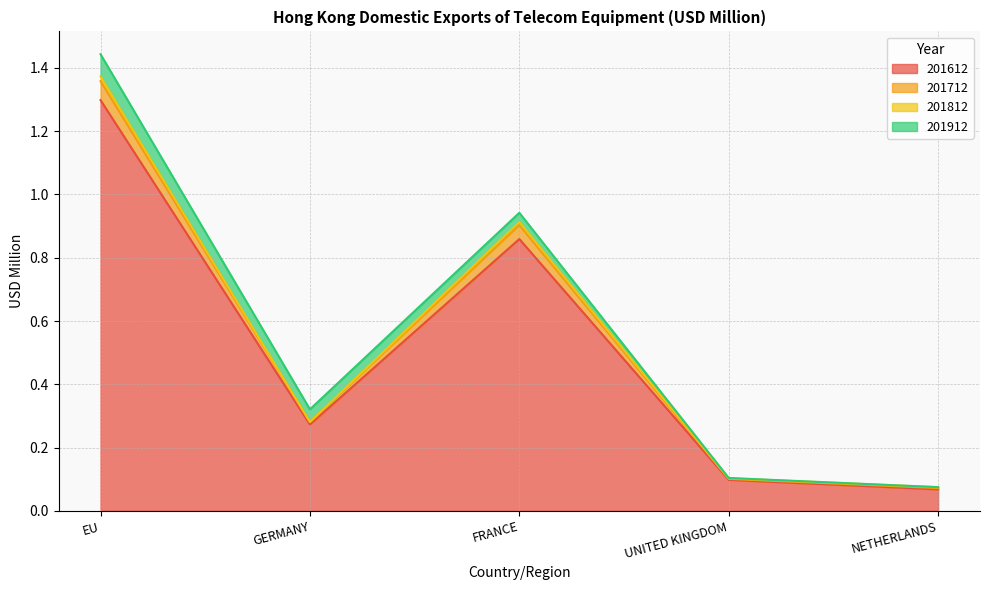

Where is the first local minimum for 201612?

GERMANY